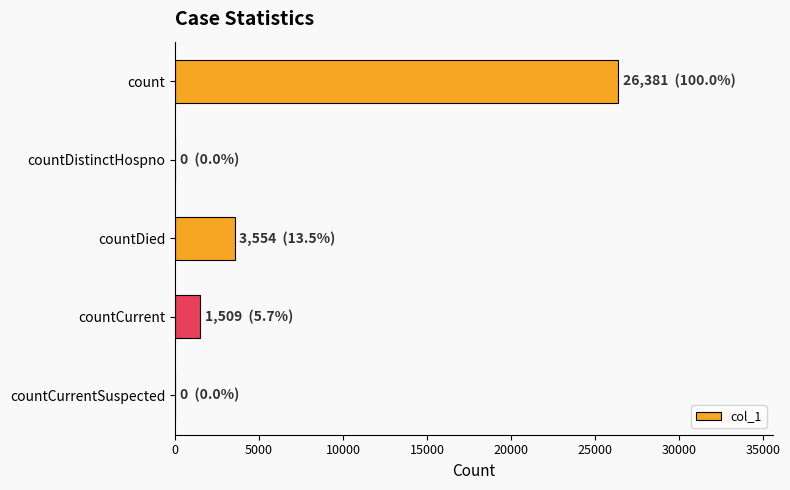

What is the maximum value shown in the chart?

26381